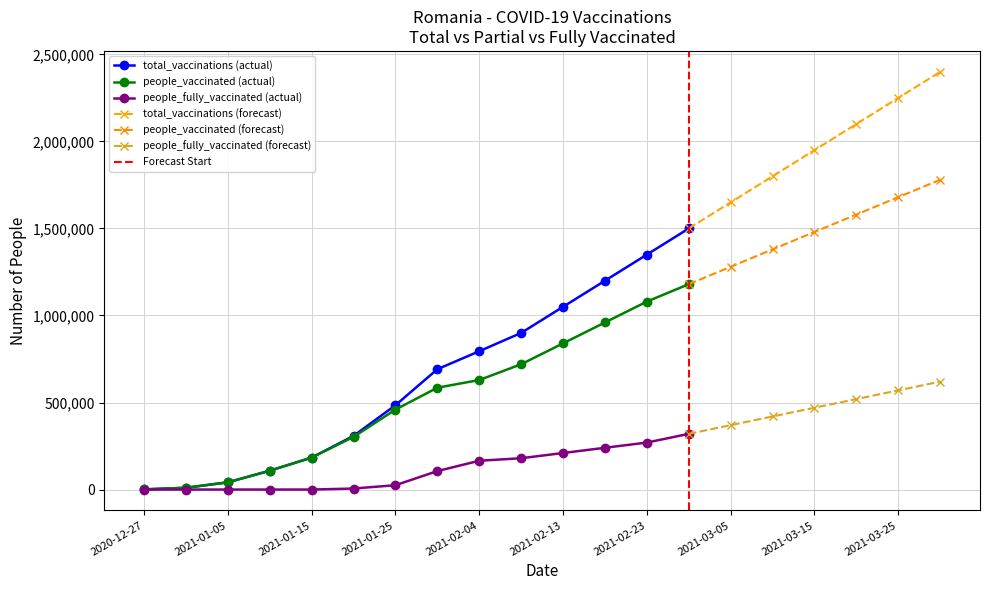

Reading left to right, transcribe all the data shown in this chart.

total_vaccinations: 965	10289	41609	108294	183669	308384	484631	691415	794795	900000	1050000	1200000	1350000	1500000	1650000	1800000	1950000	2100000	2250000	2400000
people_vaccinated: 965	10289	41609	108294	183669	302571	459568	585219	629280	720000	840000	960000	1080000	1180000	1280000	1380000	1480000	1580000	1680000	1780000
people_fully_vaccinated: 0	0	0	0	0	5813	25063	106196	165515	180000	210000	240000	270000	320000	370000	420000	470000	520000	570000	620000